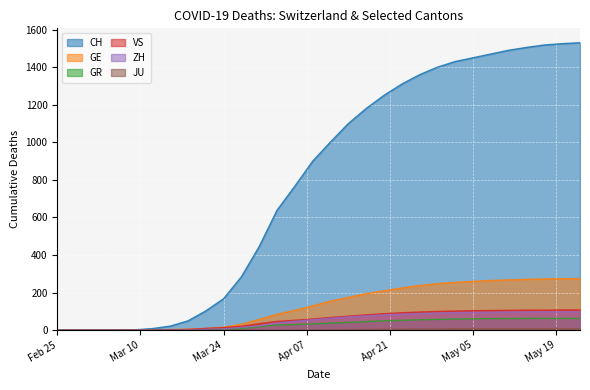

Which series has the largest range (max minus min)?

CH